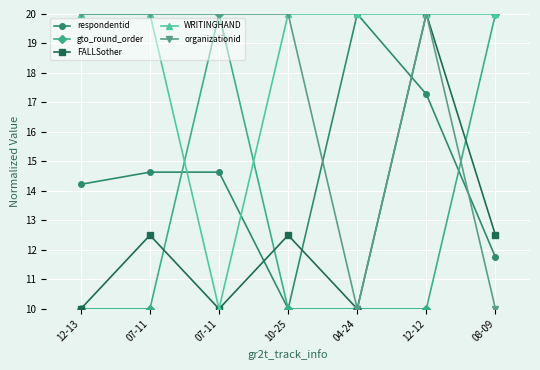

What are all the series names shown in the legend?

respondentid, gto_round_order, FALLSother, WRITINGHAND, organizationid